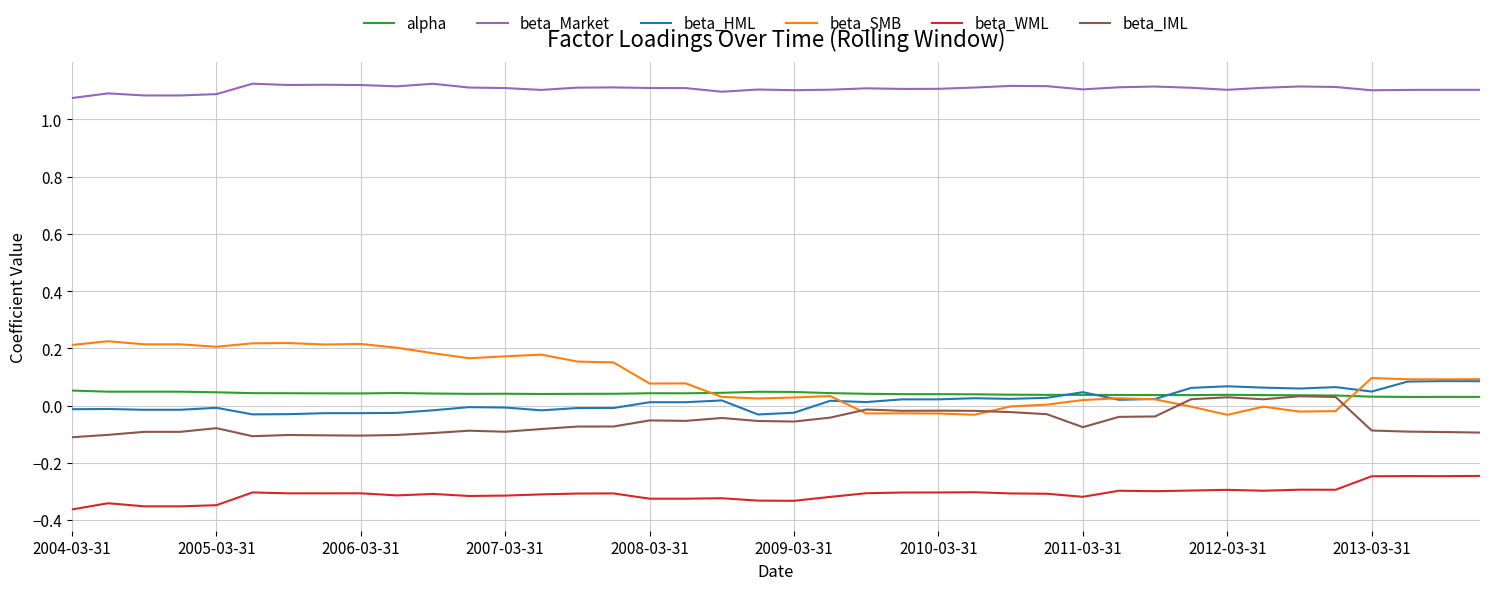

What are all the series names shown in the legend?

alpha, beta_Market, beta_HML, beta_SMB, beta_WML, beta_IML